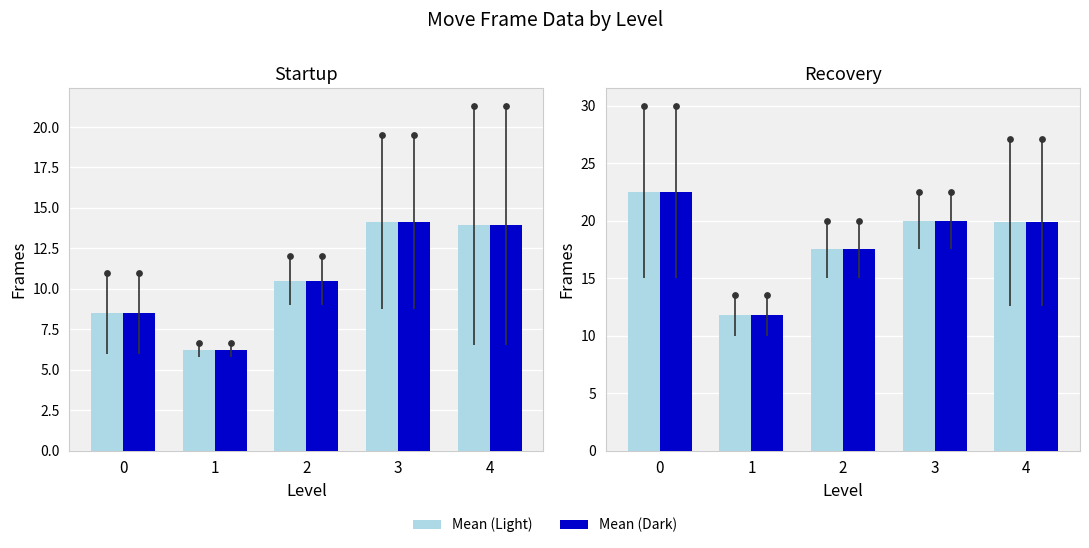

At how many categories does at least one series exceed 10?

5